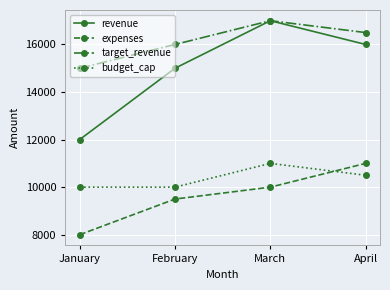

What is the difference between the budget_cap values at March and February?

1000